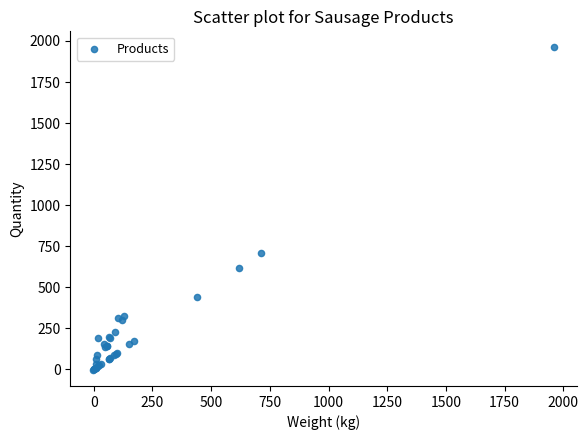

What Y value in the scatter plot is closest to 978?

710.8